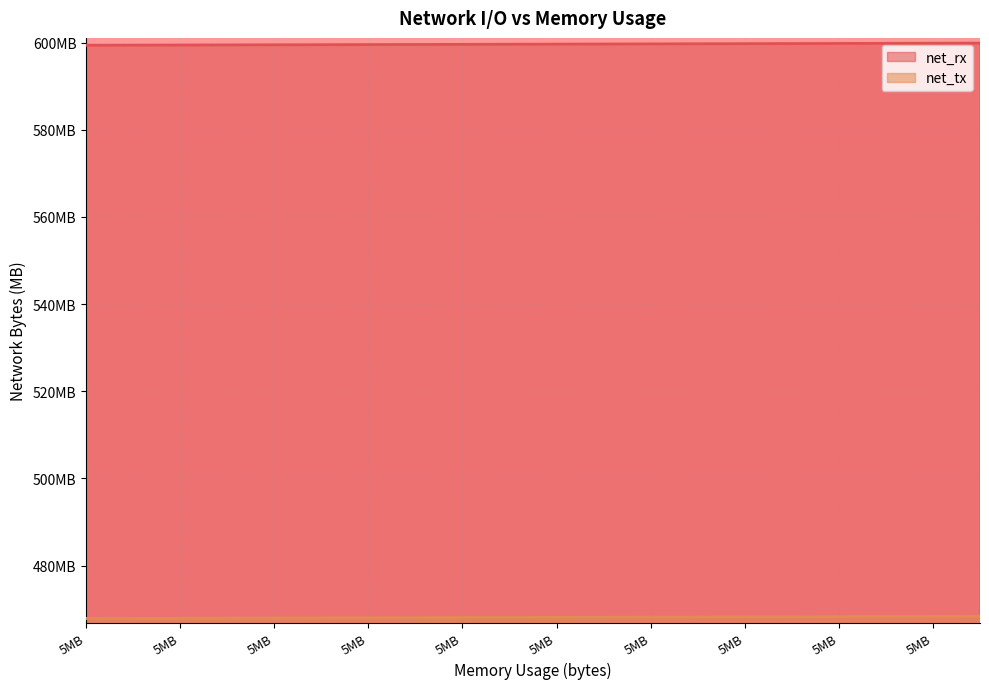

What is the label of the 13th point from the left?

5MB